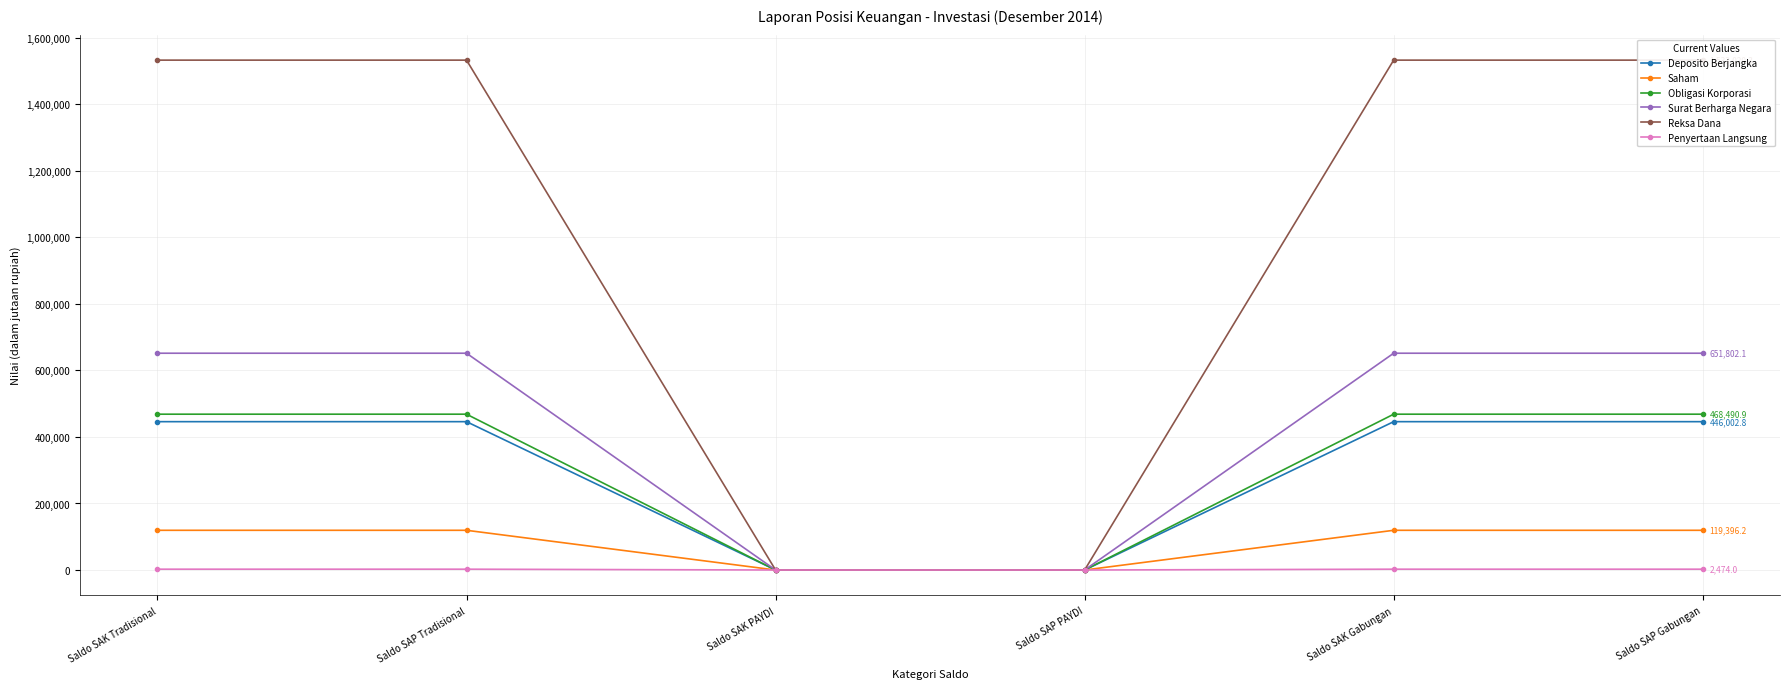

What position from the right is Saldo SAK Gabungan?

2